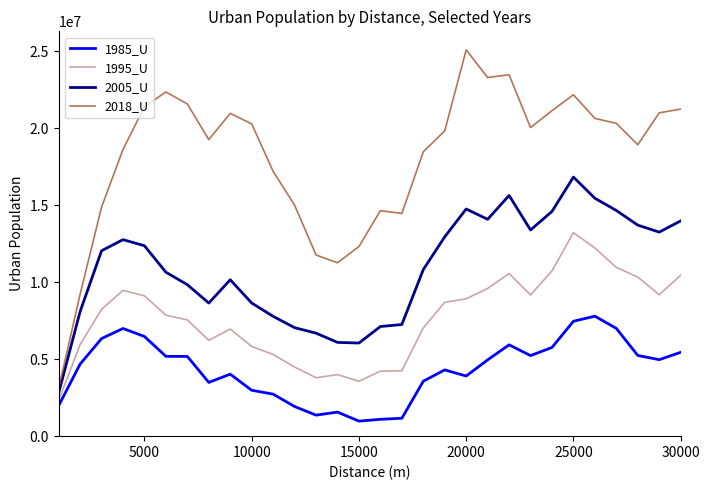

True or false: 2018_U and 2005_U cross at least once.

False